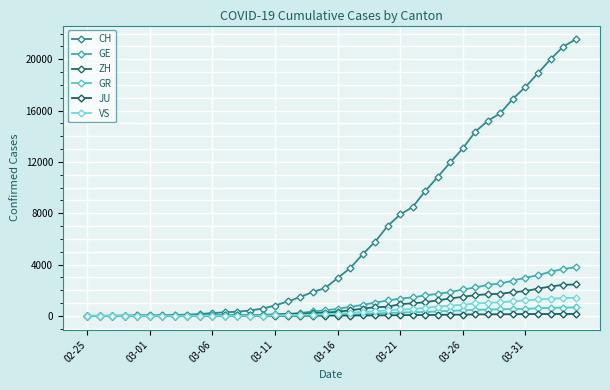

How many lines are shown in the chart?

6